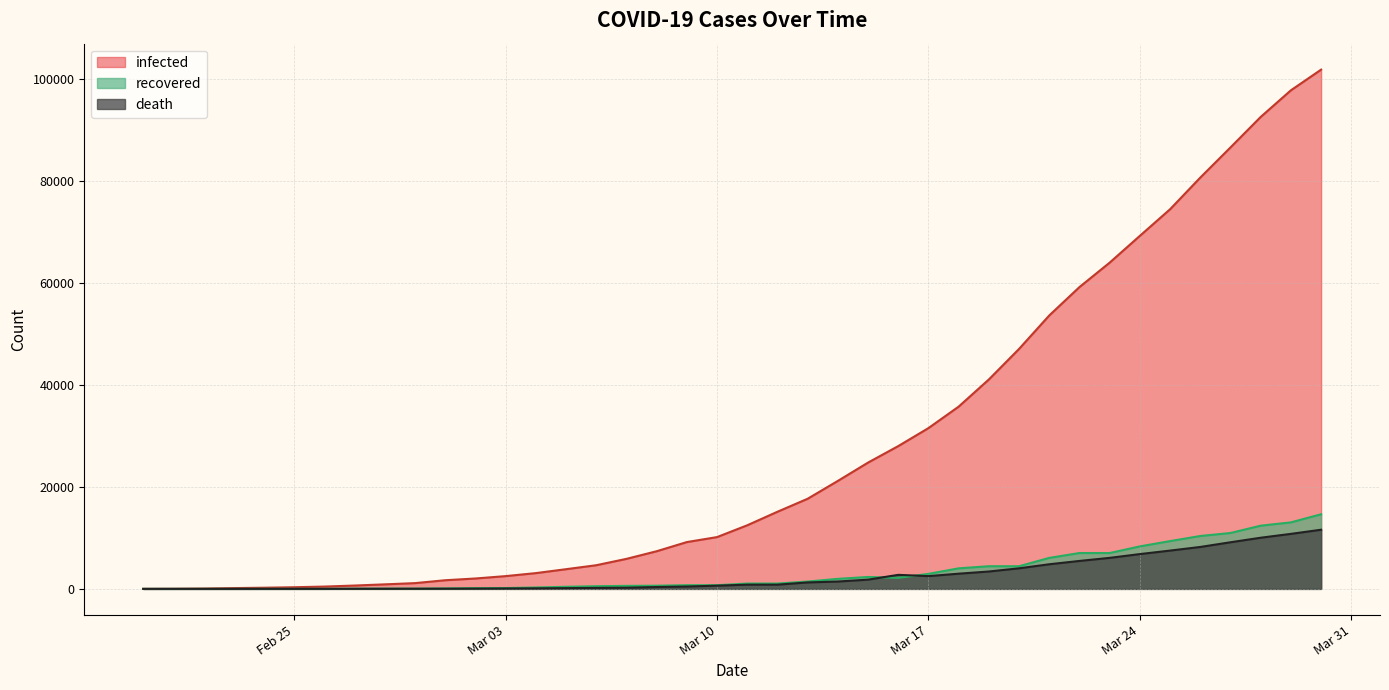

Which label corresponds to the largest value in the chart?

2020-03-30